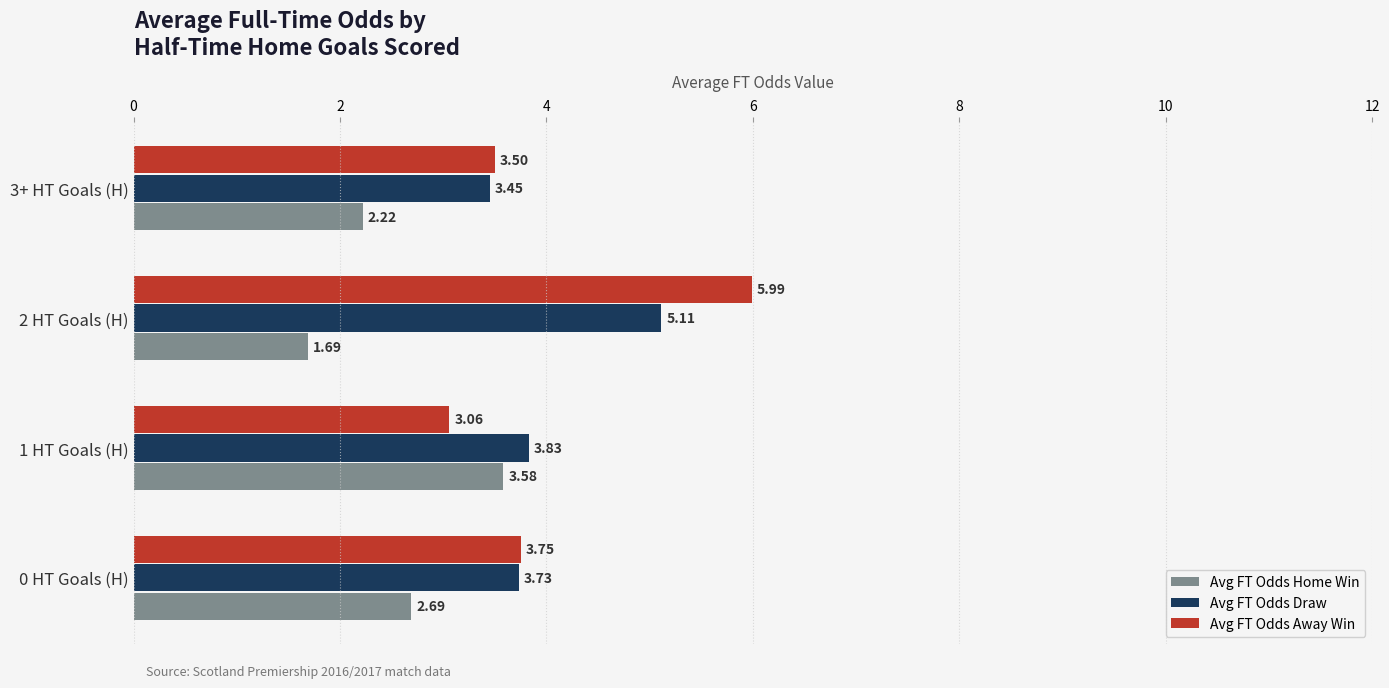

Where is Avg FT Odds Home Win nearest to the value 2?

3+ HT Goals (H)